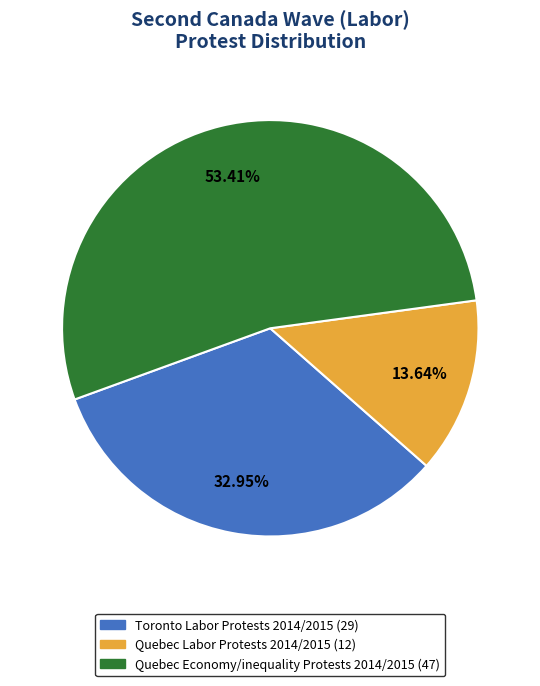

Between Quebec Labor Protests 2014/2015 and Quebec Economy/inequality Protests 2014/2015, which is larger?

Quebec Economy/inequality Protests 2014/2015